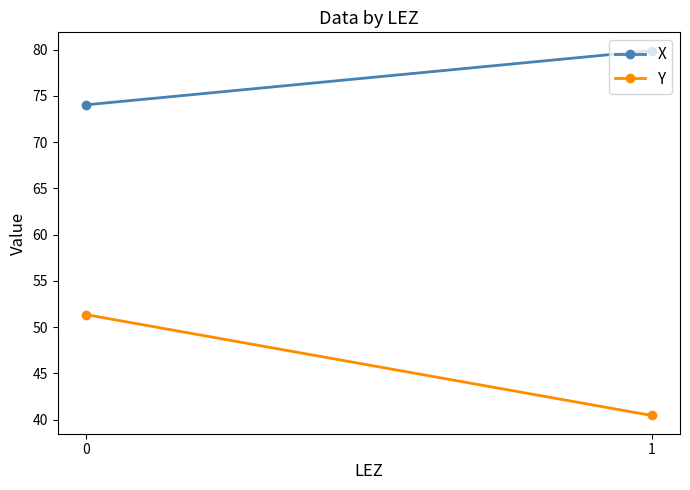

At how many categories does at least one series exceed 51?

2